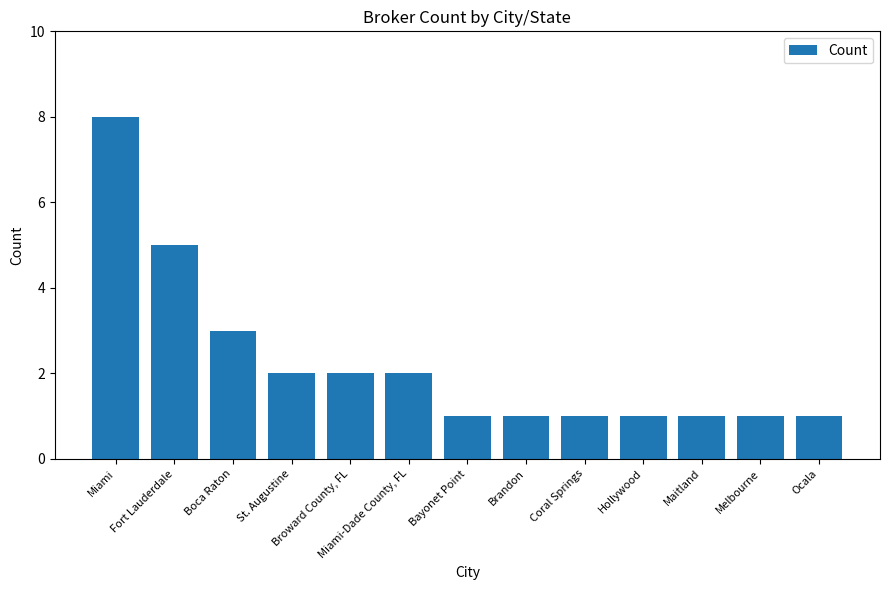

How many distinct data groups are displayed?

1